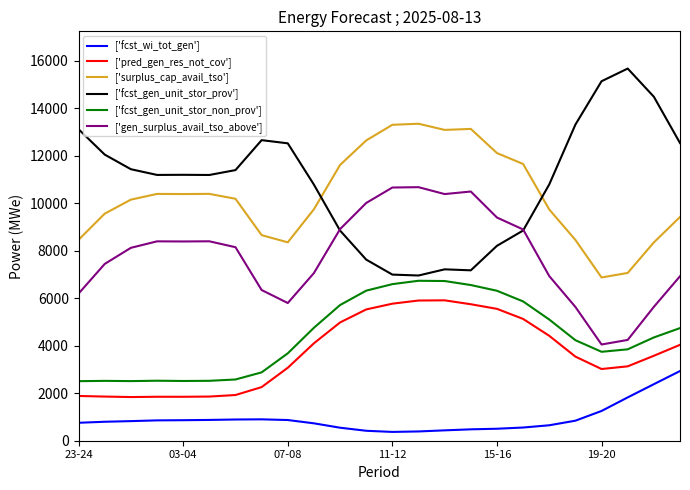

What is the sum of all ['fcst_wi_tot_gen'] values?

21978